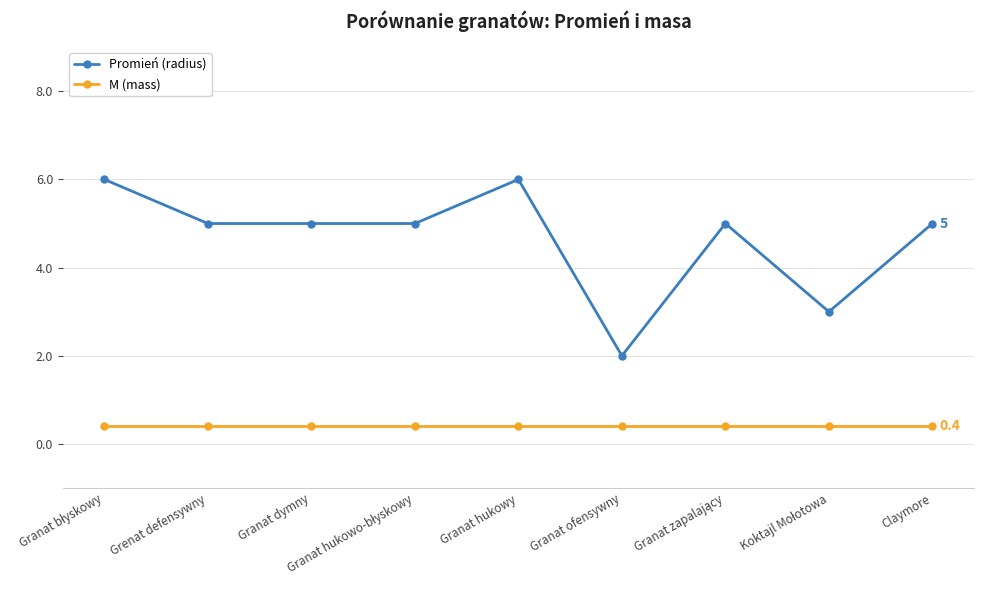

Read the M (mass) value at Grenat defensywny.

0.4